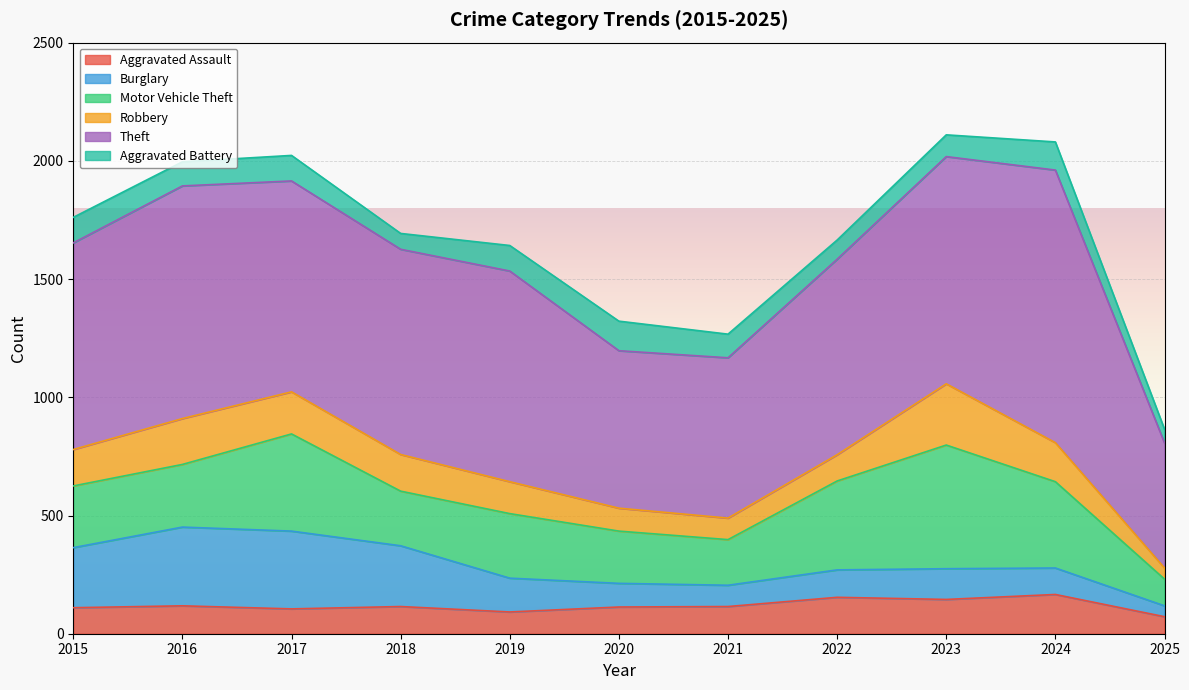

What is the difference between the Aggravated Assault values at 2016 and 2017?

13